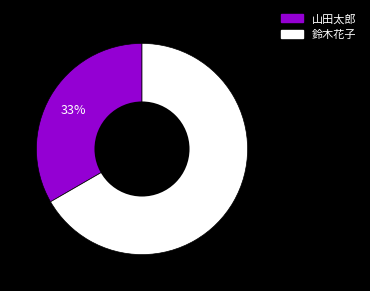

What is the largest slice in the pie chart?

鈴木花子